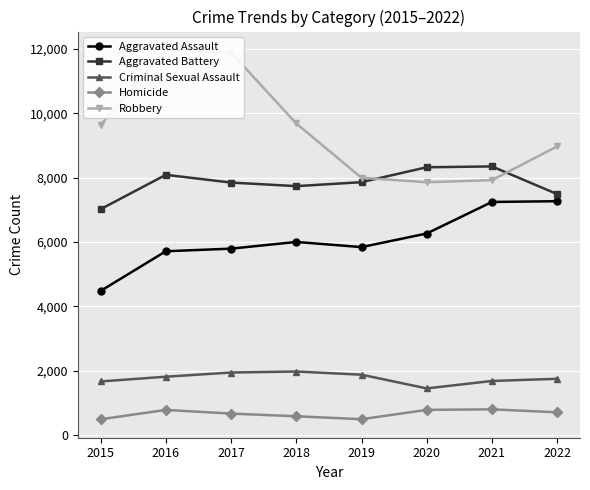

What is the value of the Criminal Sexual Assault point at the 3rd from the left?

1947